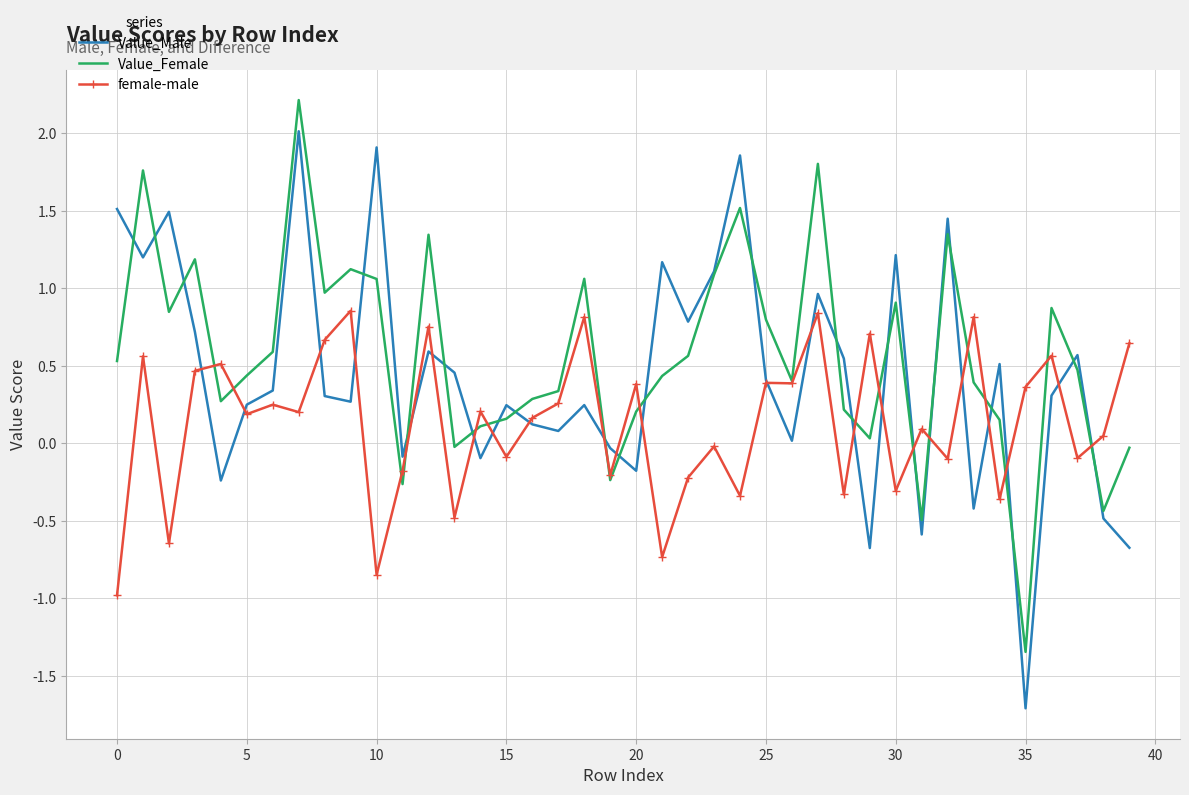

What is the greatest value displayed?

2.2